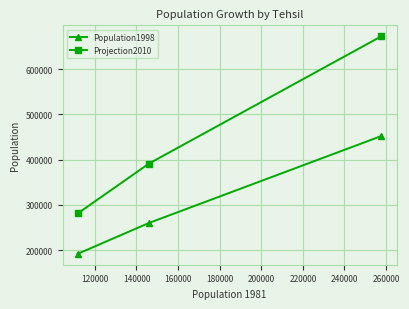

What is the greatest value displayed?

672669.7